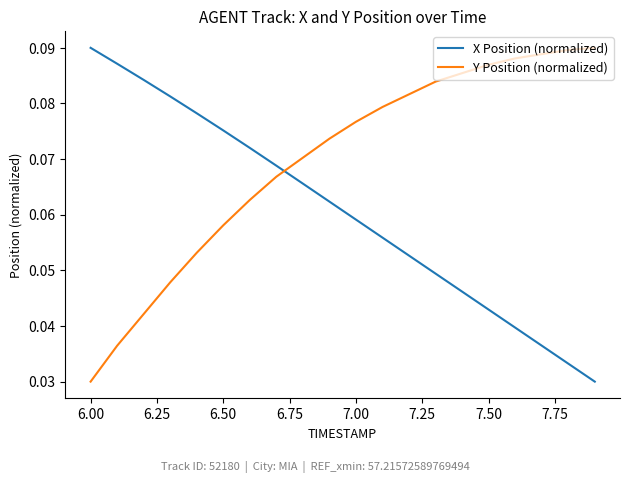

True or false: Y Position (normalized) and X Position (normalized) intersect in this chart.

True